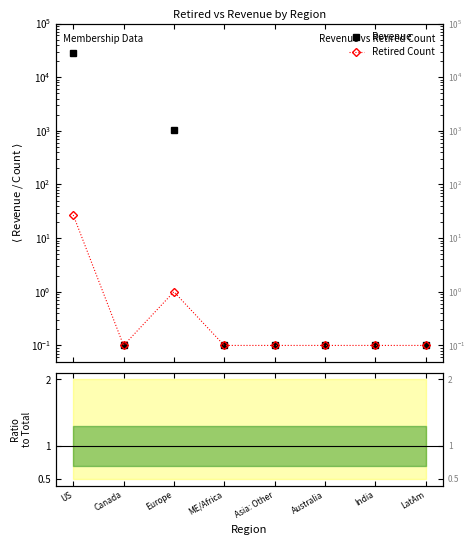

List the labels in order of Retired Count value, largest first.

US, Europe, Canada, ME/Africa, Asia: Other, Australia, India, LatAm